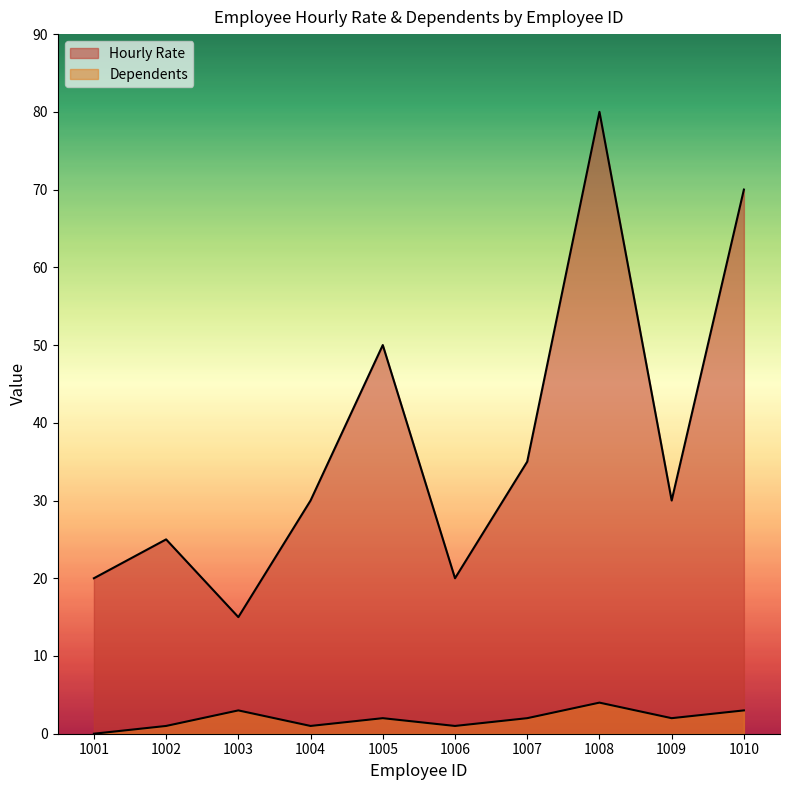

True or false: Dependents and Hourly Rate intersect in this chart.

False